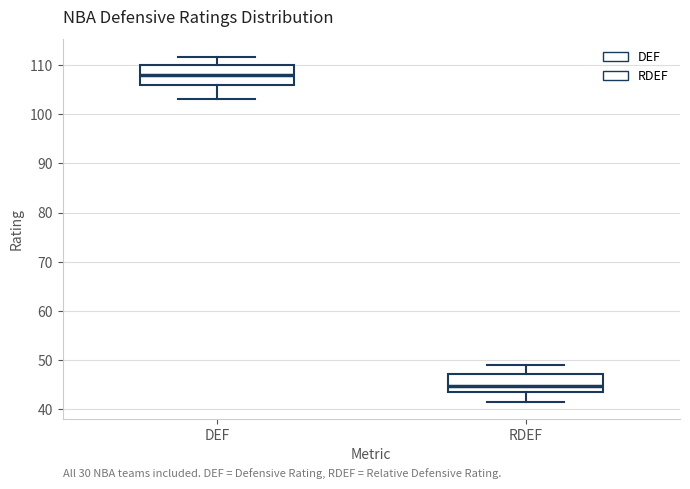

Reading left to right, read every box against the y-axis: the position of its median line, the range the box covers, and the ends of its whiskers. The values are not printed on the chart, so give them approximately, as read against the axis.

DEF: median 108, box 106 to 110, whiskers 103 to 112
RDEF: median 45, box 44 to 47, whiskers 42 to 49